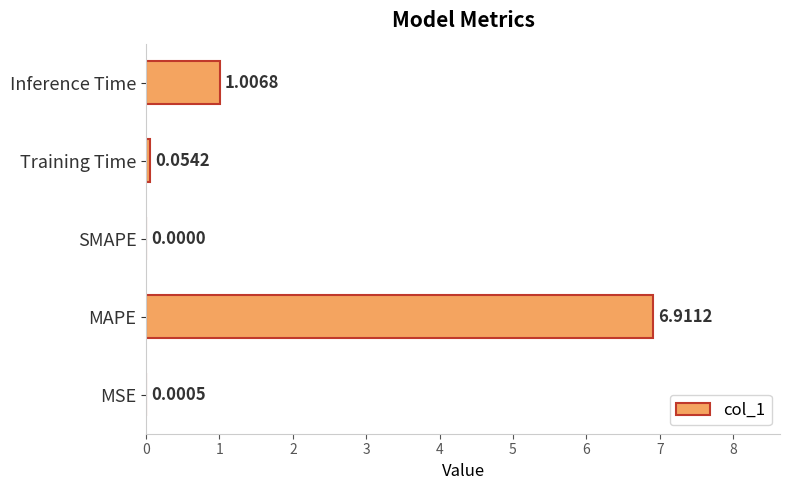

What is the change in value from Training Time to Inference Time?

+1.0